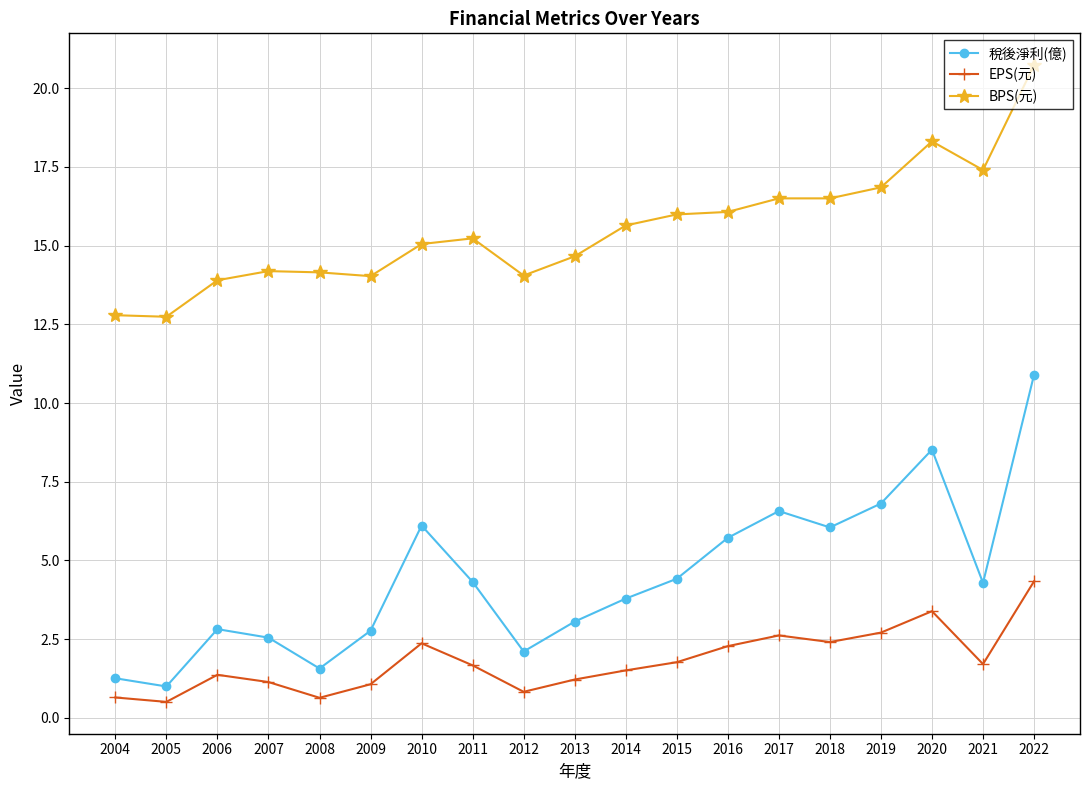

How many interior local peaks does the 稅後淨利(億) series have?

4